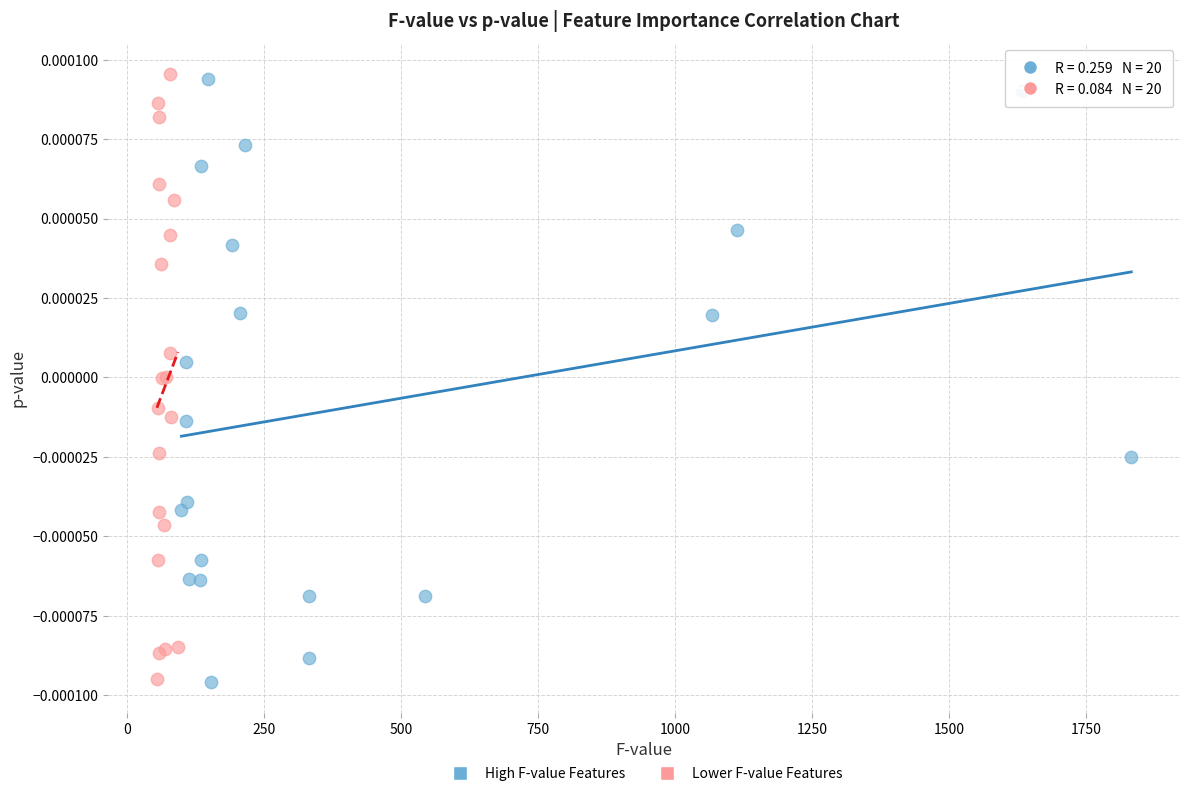

What are all the series names shown in the legend?

High F-value Features, Lower F-value Features